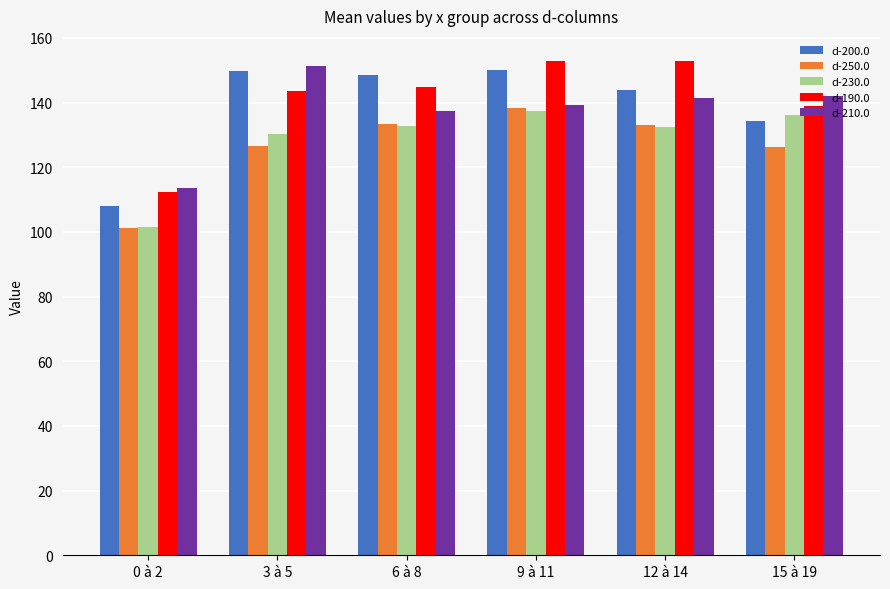

Read the d-230.0 value at 9 à 11.

137.3